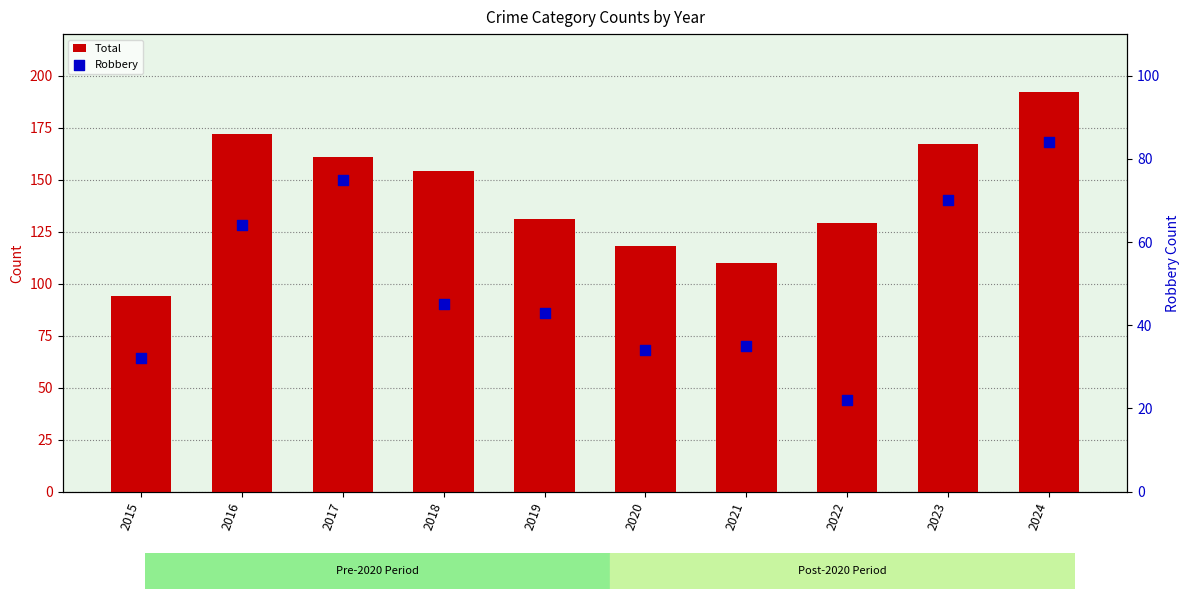

Which series has the widest spread of Y values?

Total